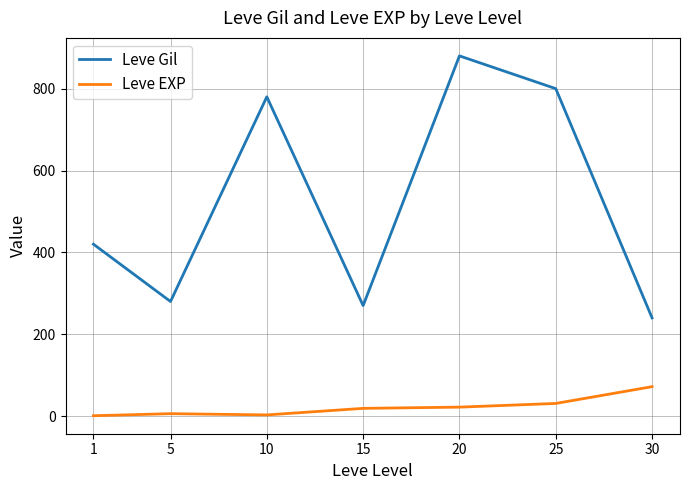

At how many categories does at least one series exceed 313?

4